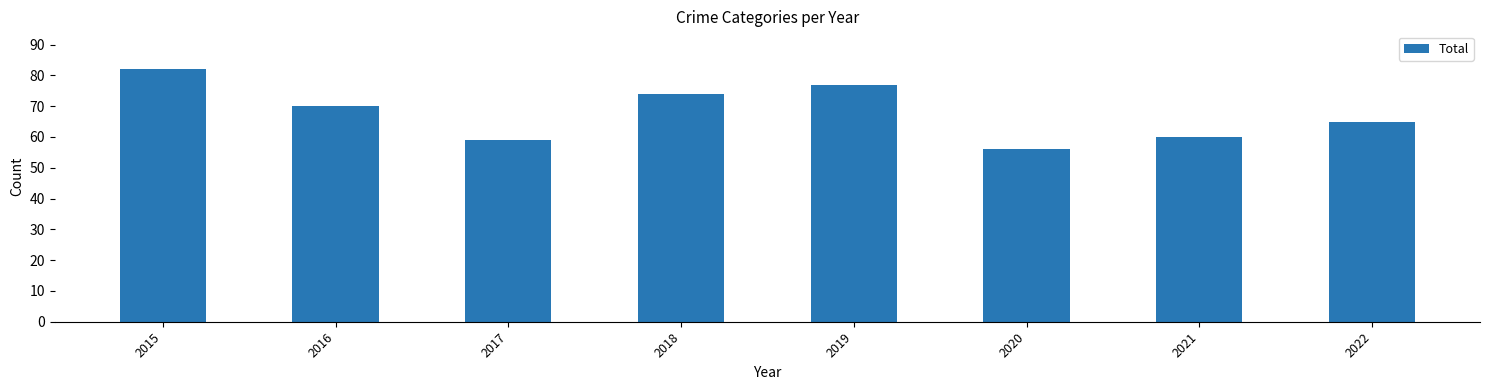

The chart shows a value of 56 at 2020. True or false?

True